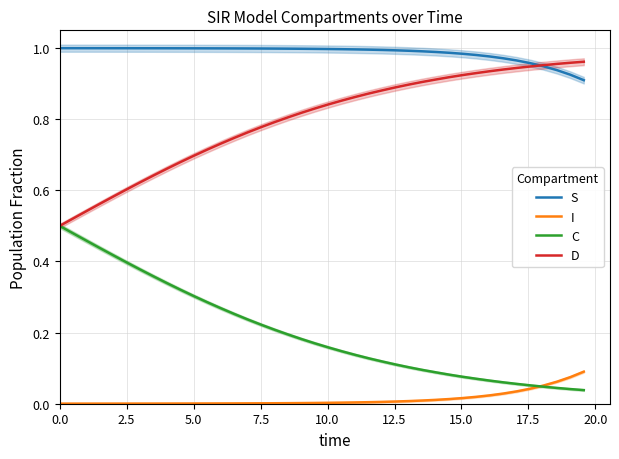

True or false: S and I cross at least once.

False